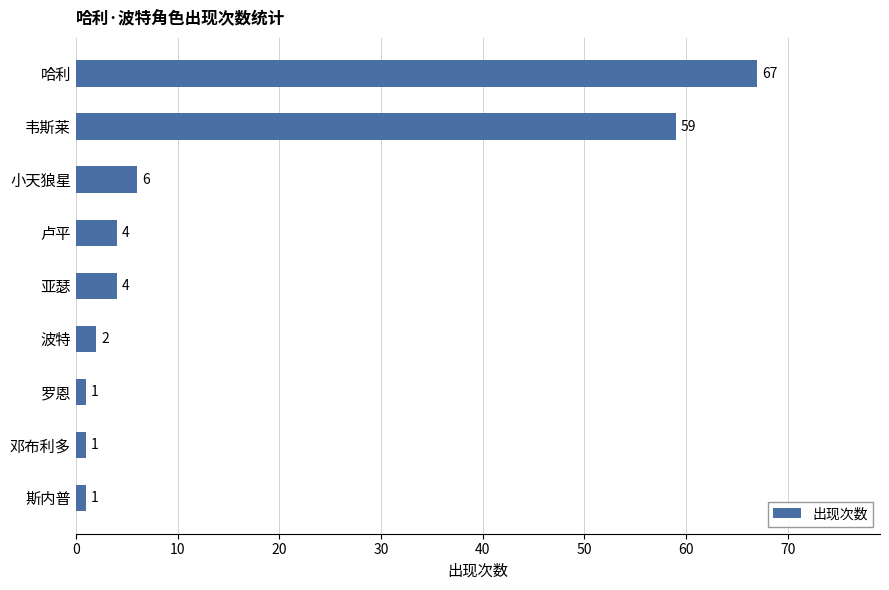

Are the bars grouped side by side (vs. stacked)?

No